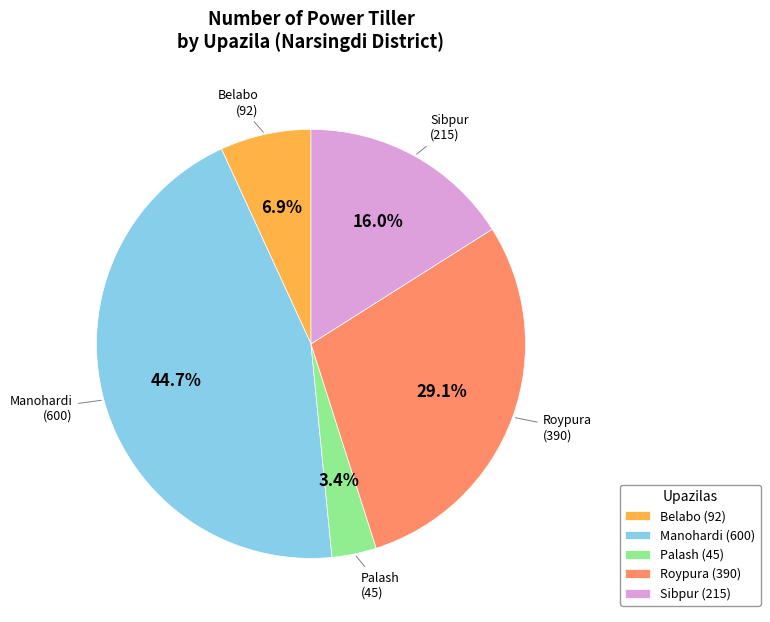

Does Manohardi represent more than half of the total?

No